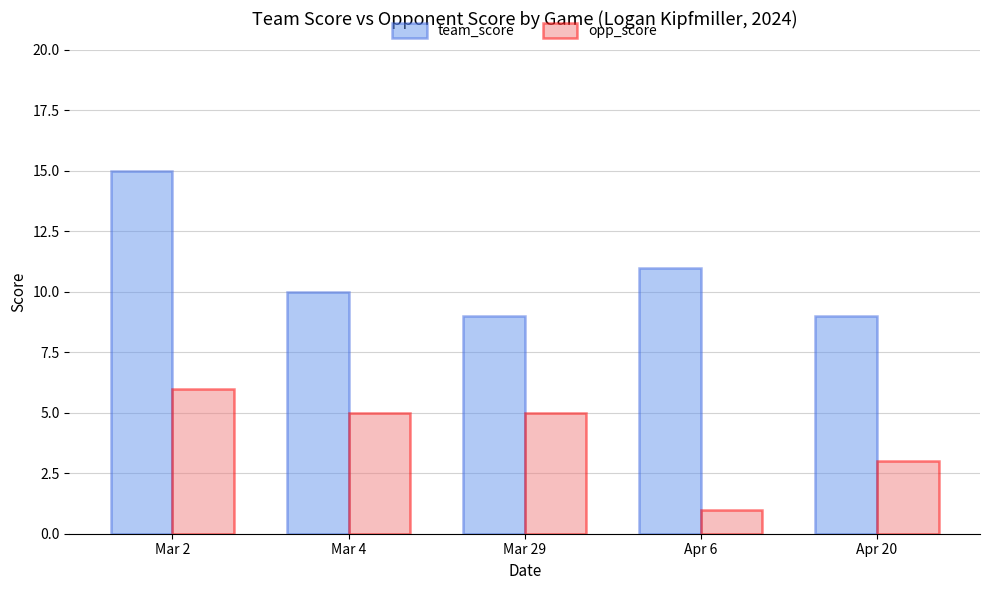

How many bars are there in each group?

2